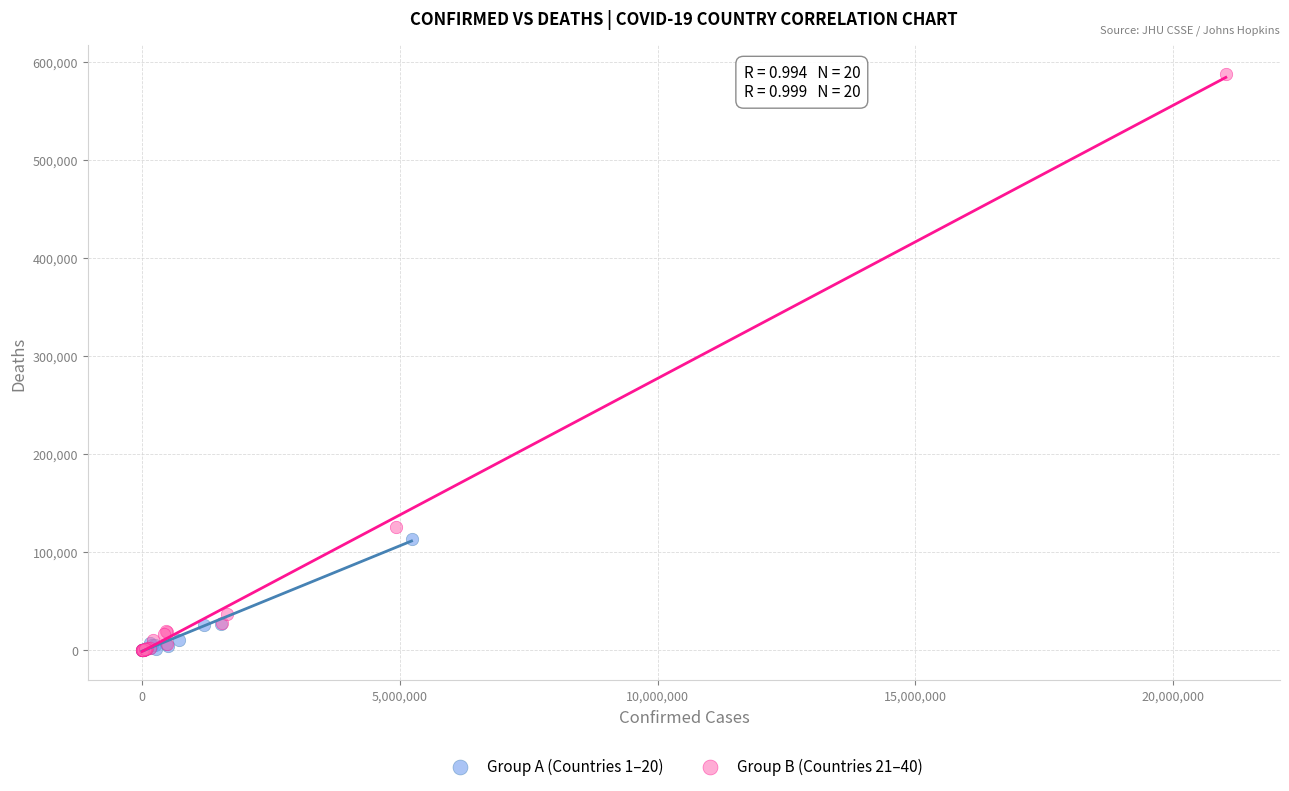

Which series has the widest spread of Y values?

Group B (Countries 21–40)